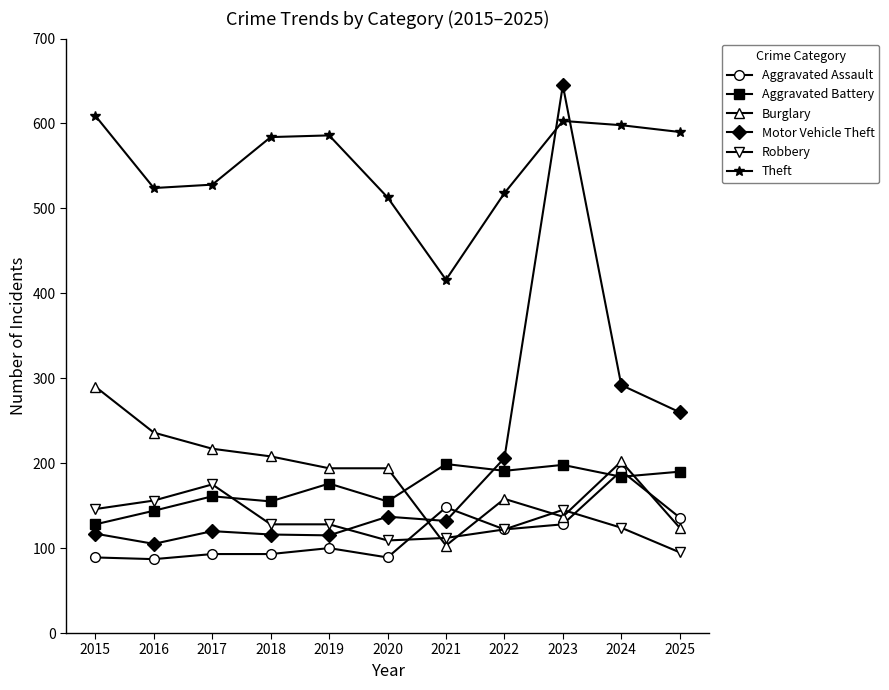

What is the approximate value of Aggravated Battery at 2015?

128